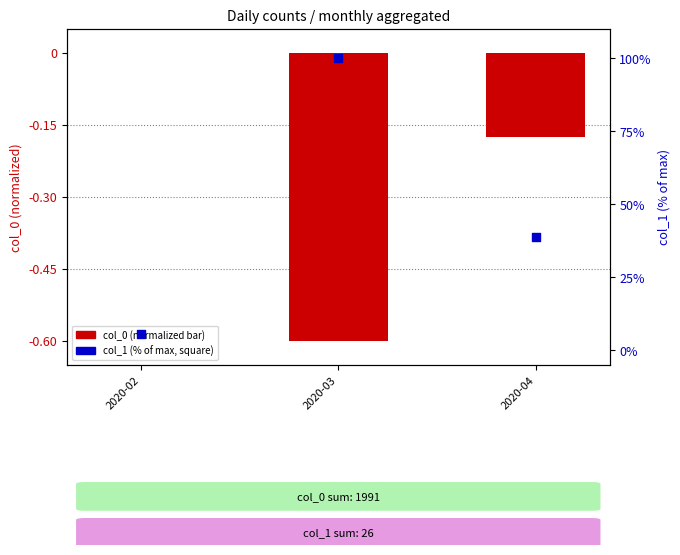

Which series reaches the maximum Y coordinate?

col_1 (% of max)